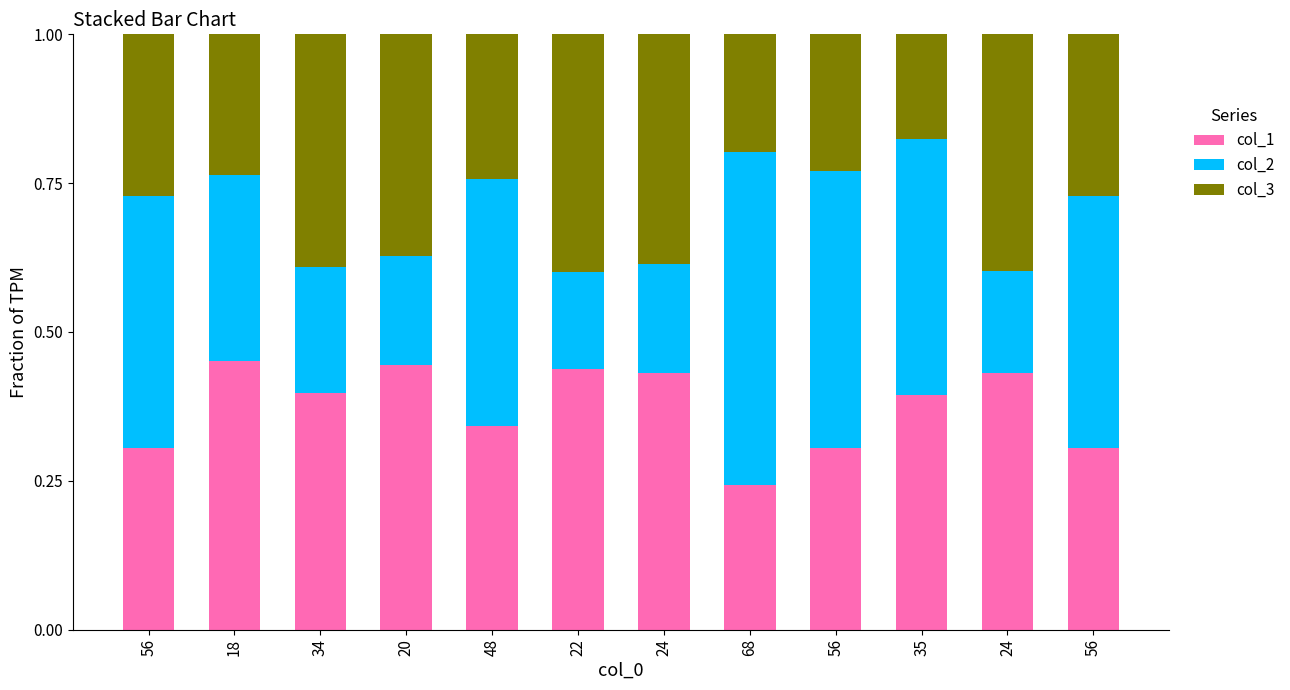

How many categories are shown in the chart?

12